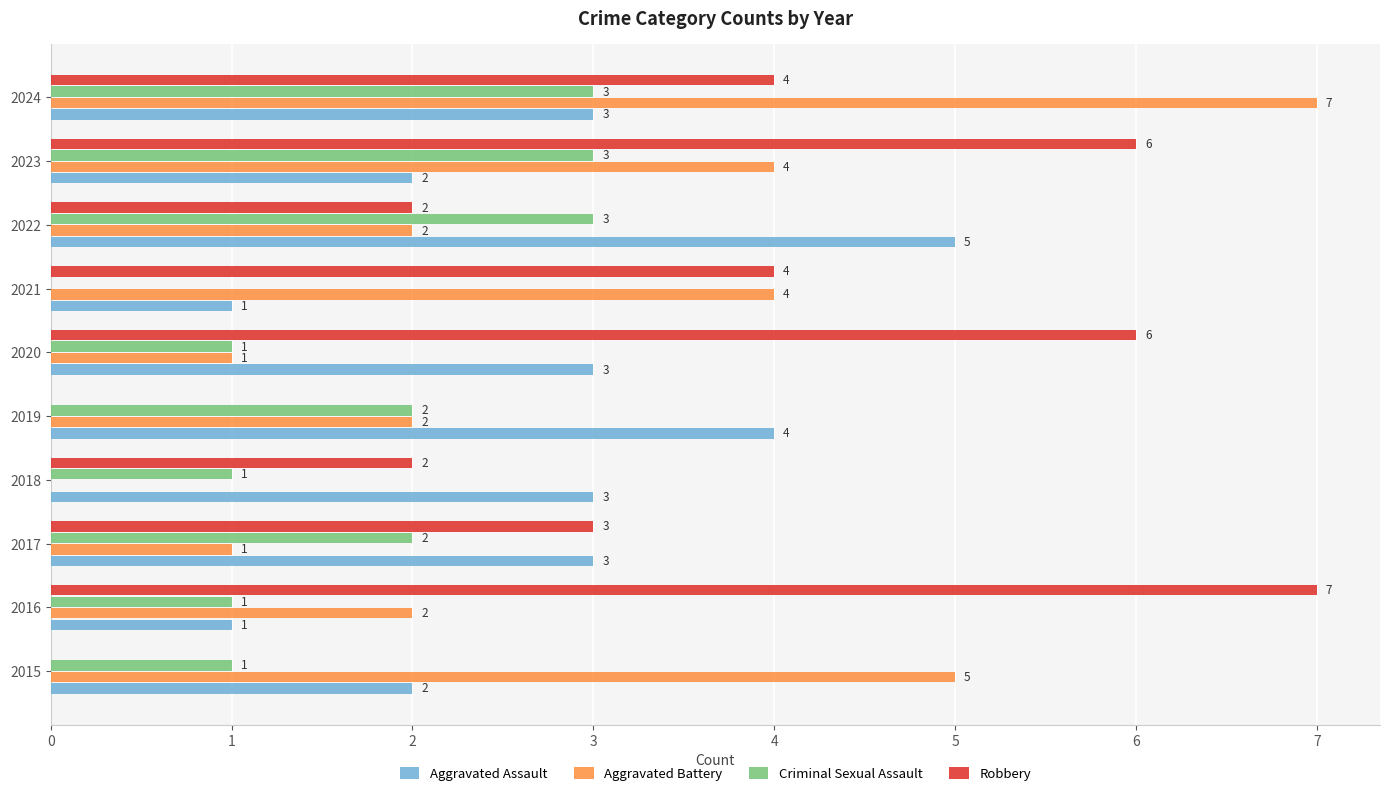

Is the value of Aggravated Battery at 2024 greater than the value of Robbery at 2022?

Yes